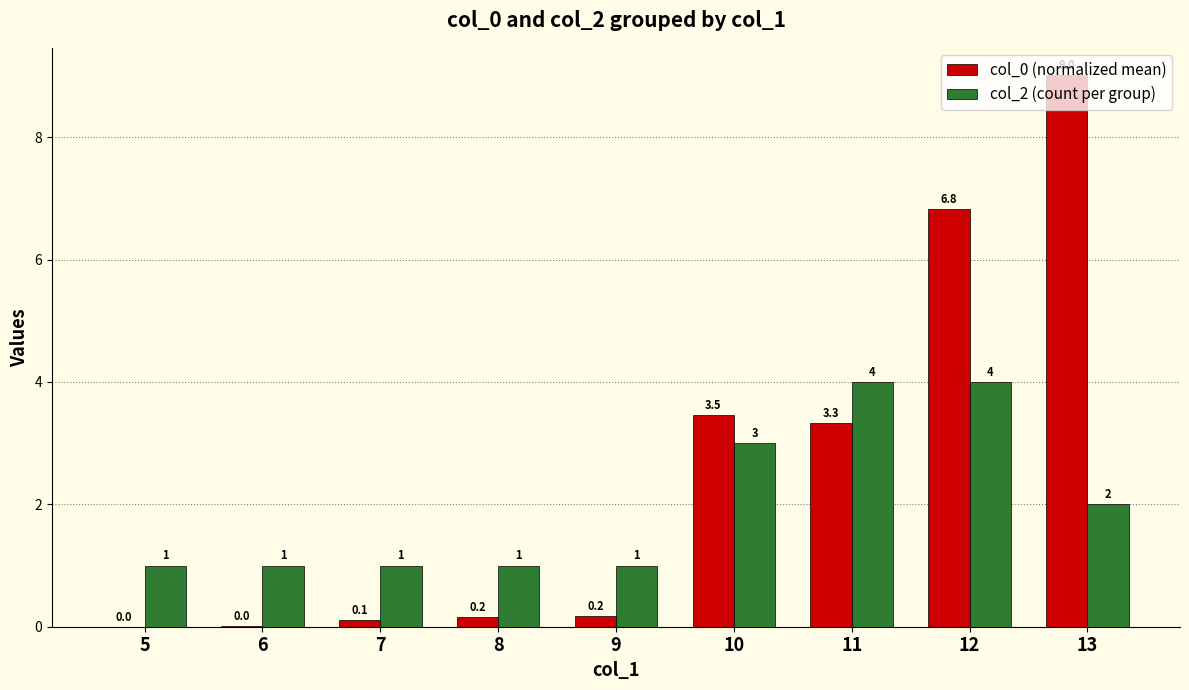

At which label does col_0 (normalized mean) reach its peak?

13